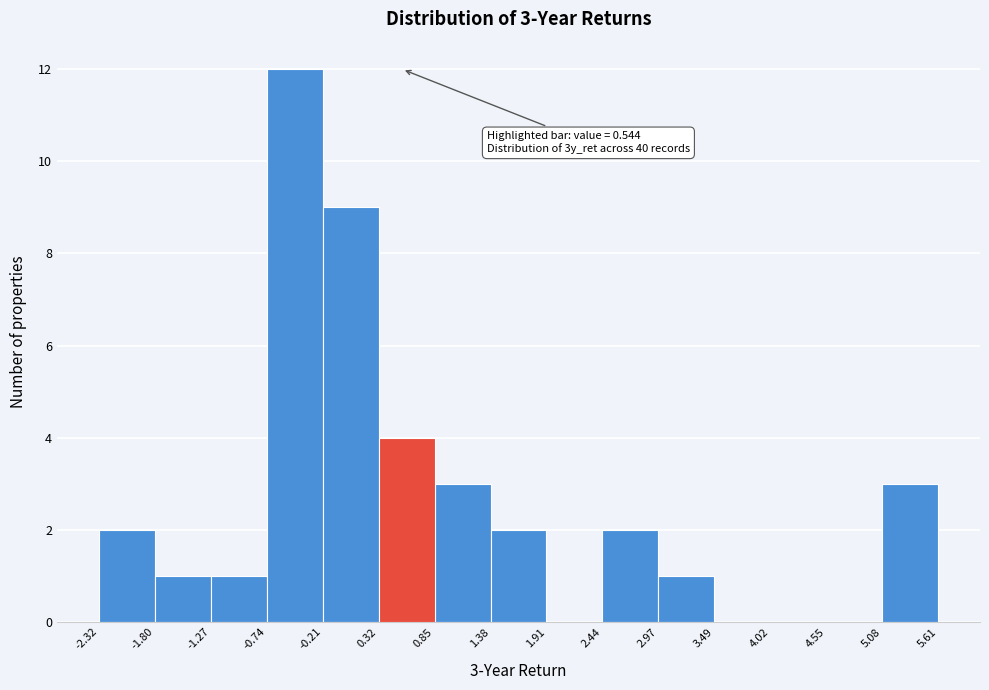

Which range on the x-axis has the tallest bar?

-0.74 to -0.21